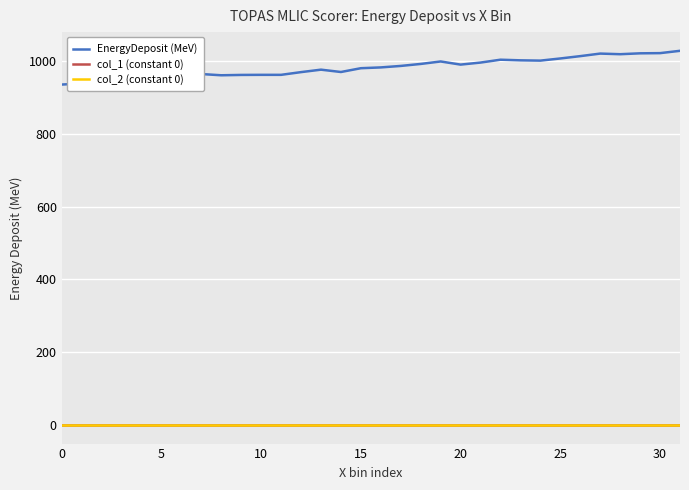

Which category has the highest value across all series?

31